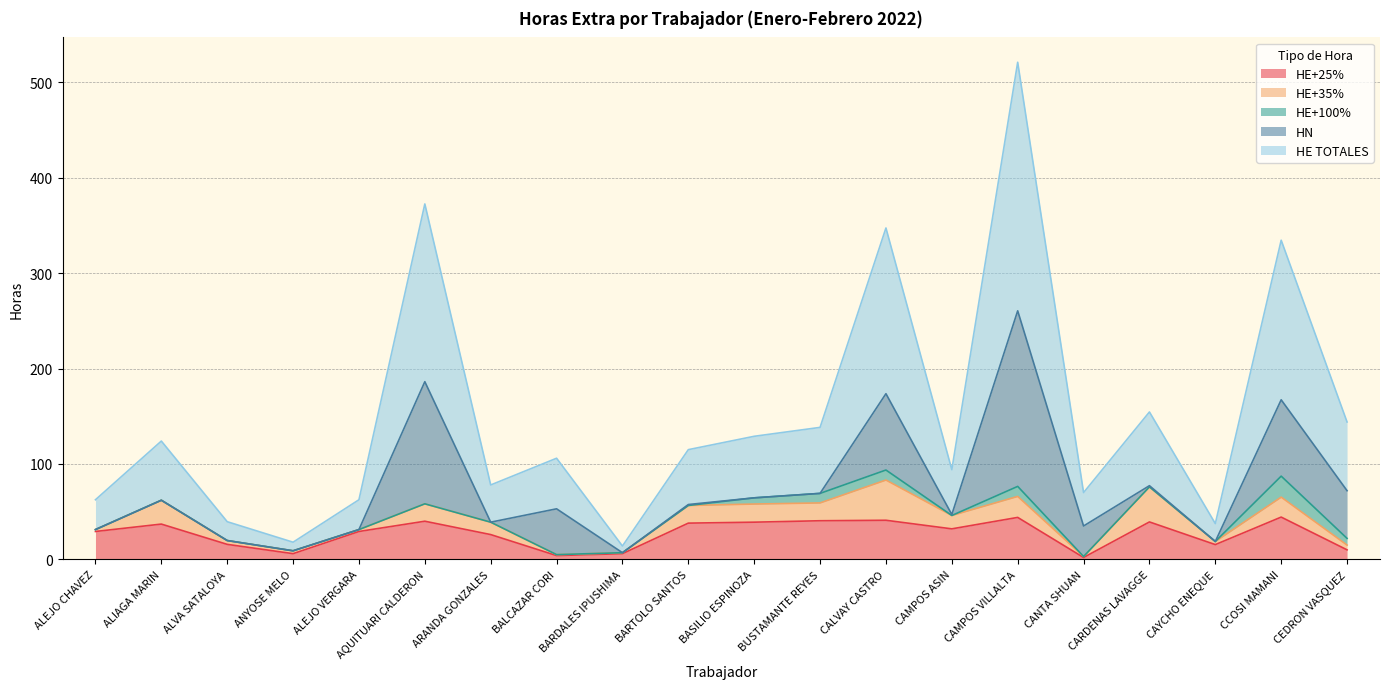

True or false: HE+100% has a value of 11.3 at ALEJO CHAVEZ.

False